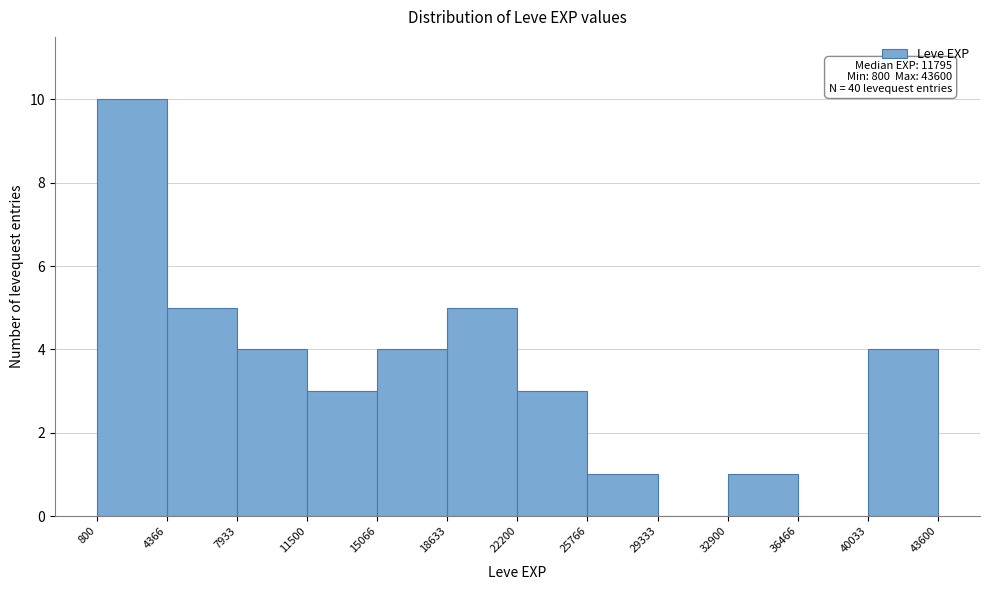

Over which range of the x-axis is the bar tallest?

800 to 4366